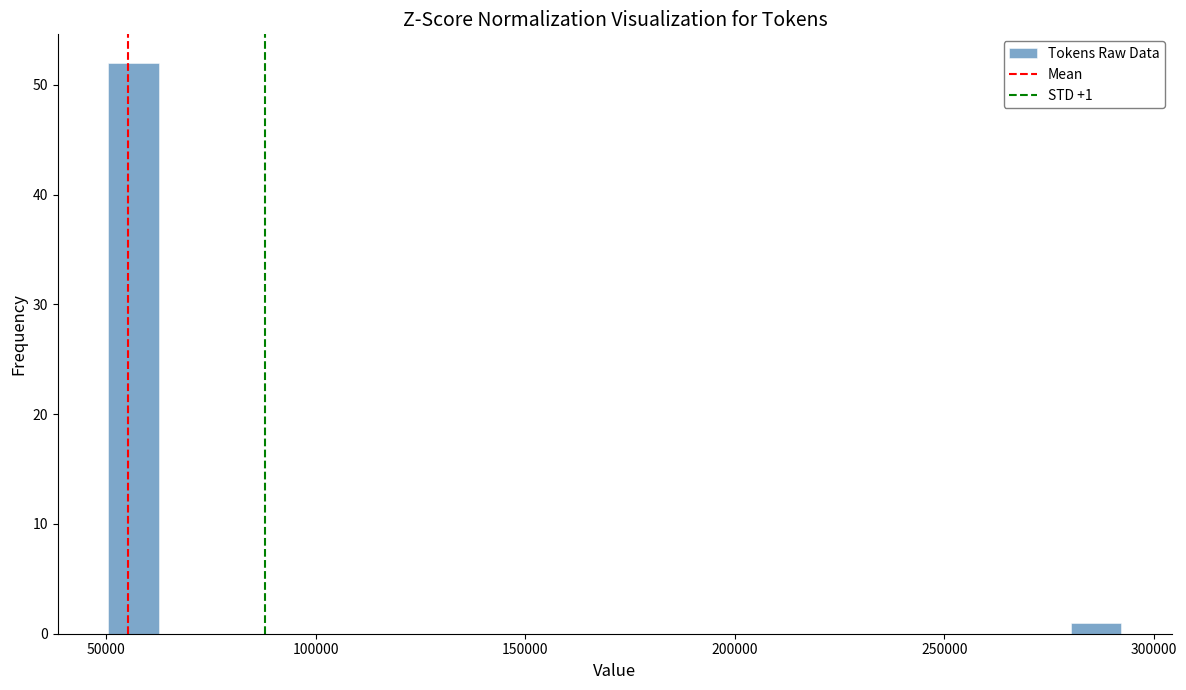

Around what value on the x-axis is the tallest bar? Give the approximate position of its centre, as read against the axis.

55000